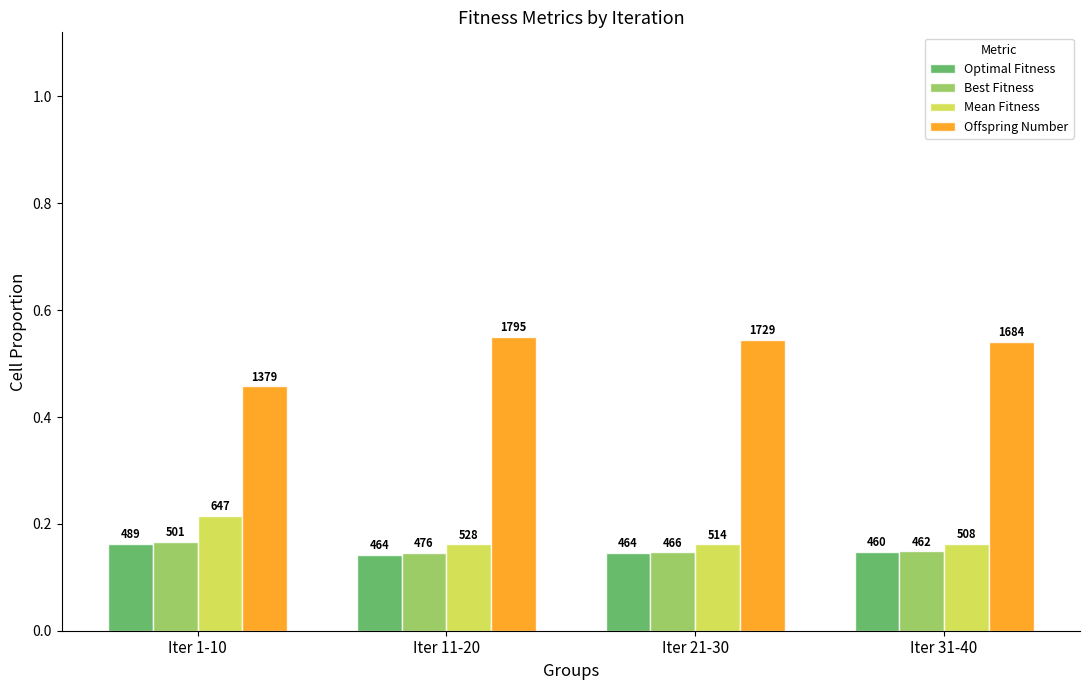

What is the sum of the Offspring Number values at Iter 11-20 and Iter 21-30?

1.1